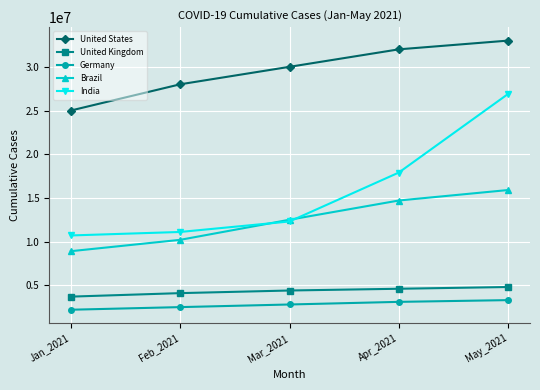

Count the number of categories in the chart.

5